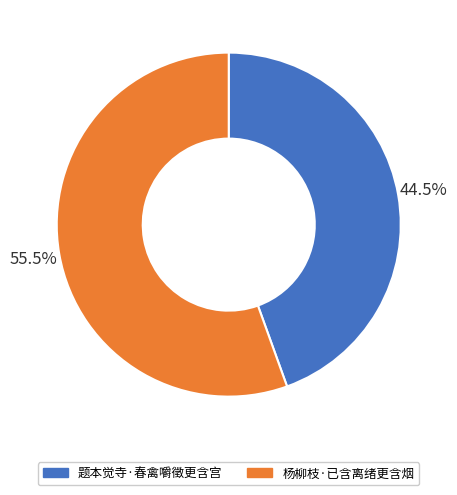

Rank the categories by value from highest to lowest.

杨柳枝·已含离绪更含烟, 题本觉寺·春禽嚼徵更含宫